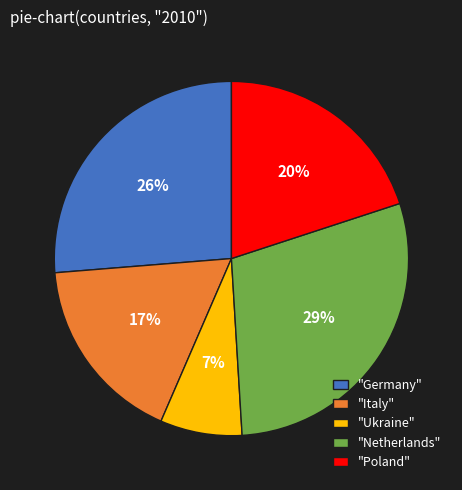

Which category has the biggest portion of the pie?

"Netherlands"